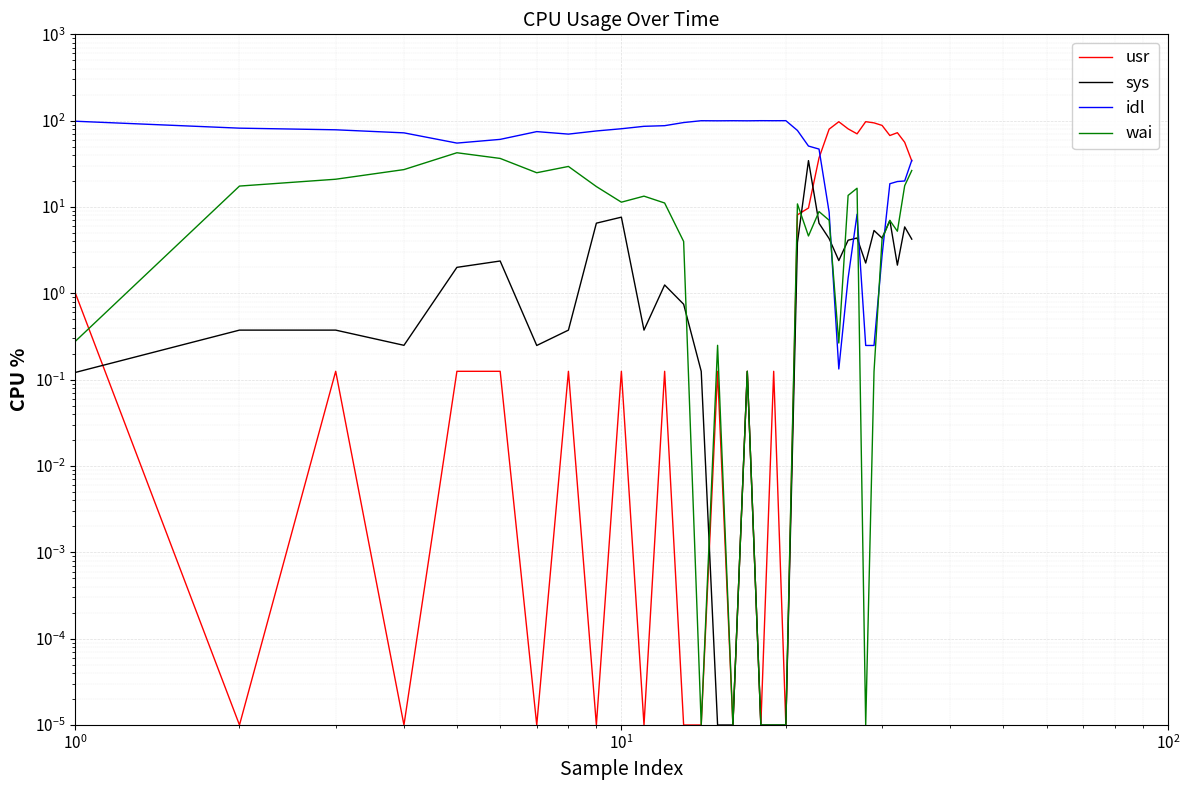

How many interior local peaks does the usr series have?

10